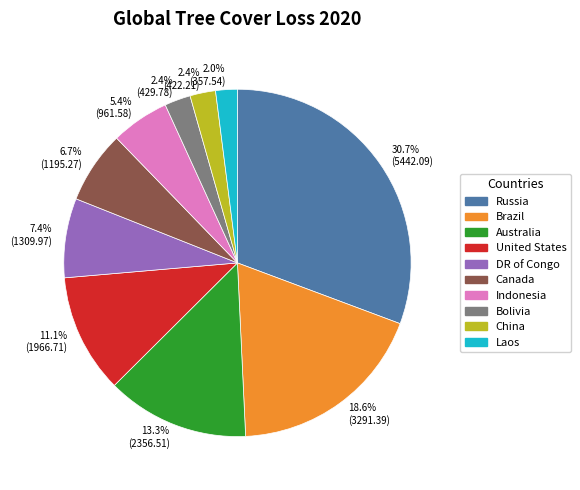

Does 2.0% (357.54) represent more than half of the total?

No